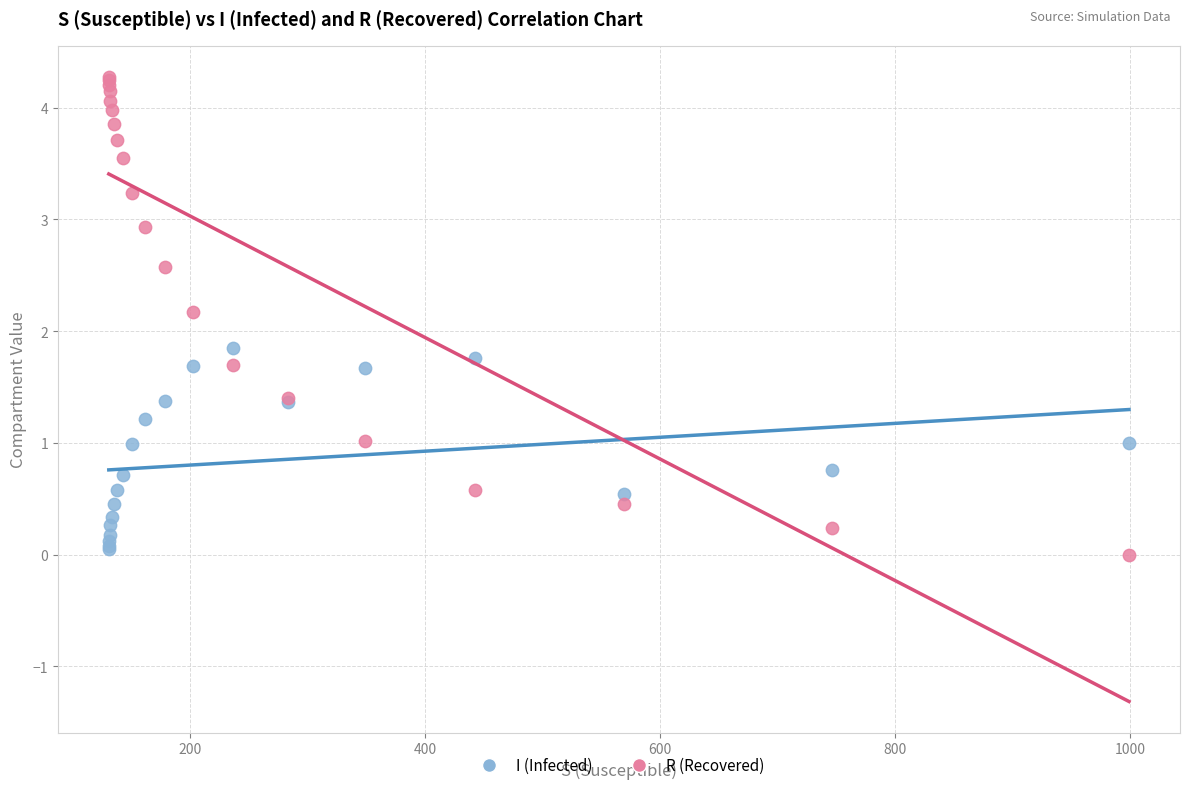

Which series contains the highest Y value?

R (Recovered)